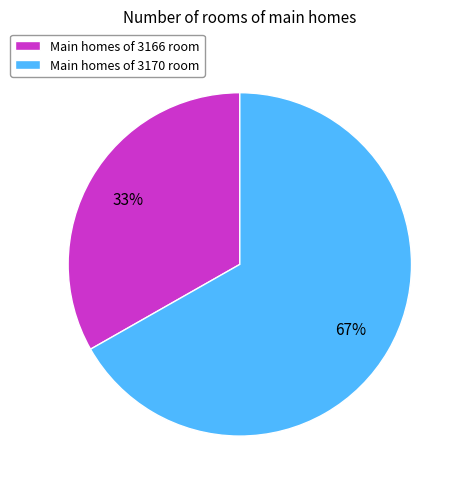

Which has a higher value, Main homes of 3170 room or Main homes of 3166 room?

Main homes of 3170 room